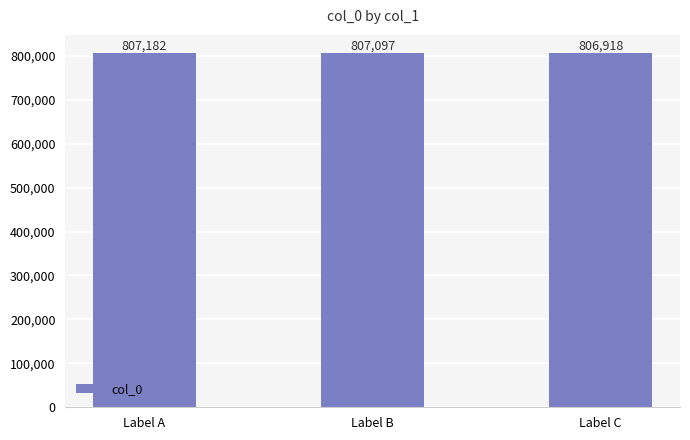

What is the smallest value displayed?

806918